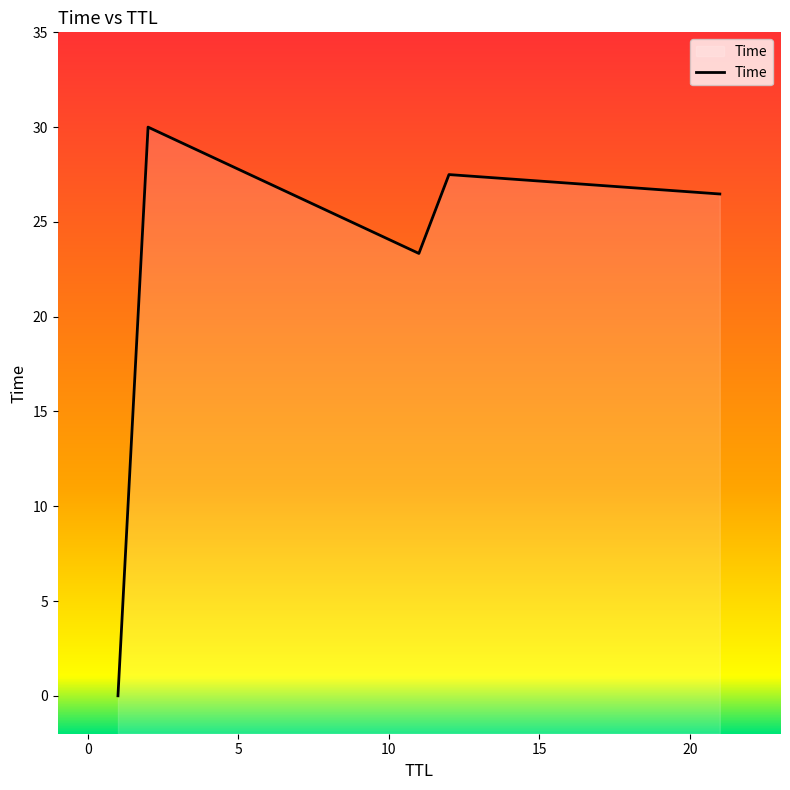

True or false: the data has more than 2 interior local peaks.

False